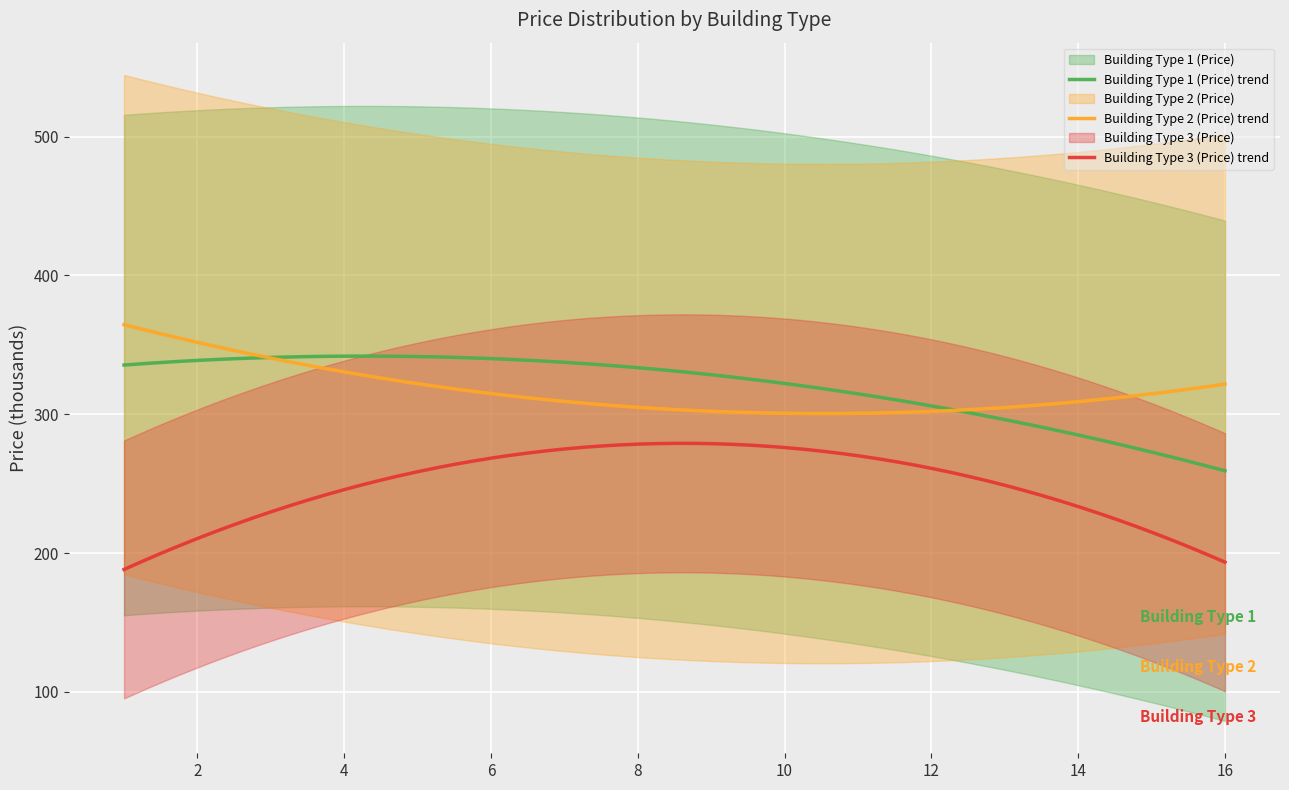

Is the value of Building Type 1 (Price) at 13 greater than the value of Building Type 2 (Price) at 2?

No